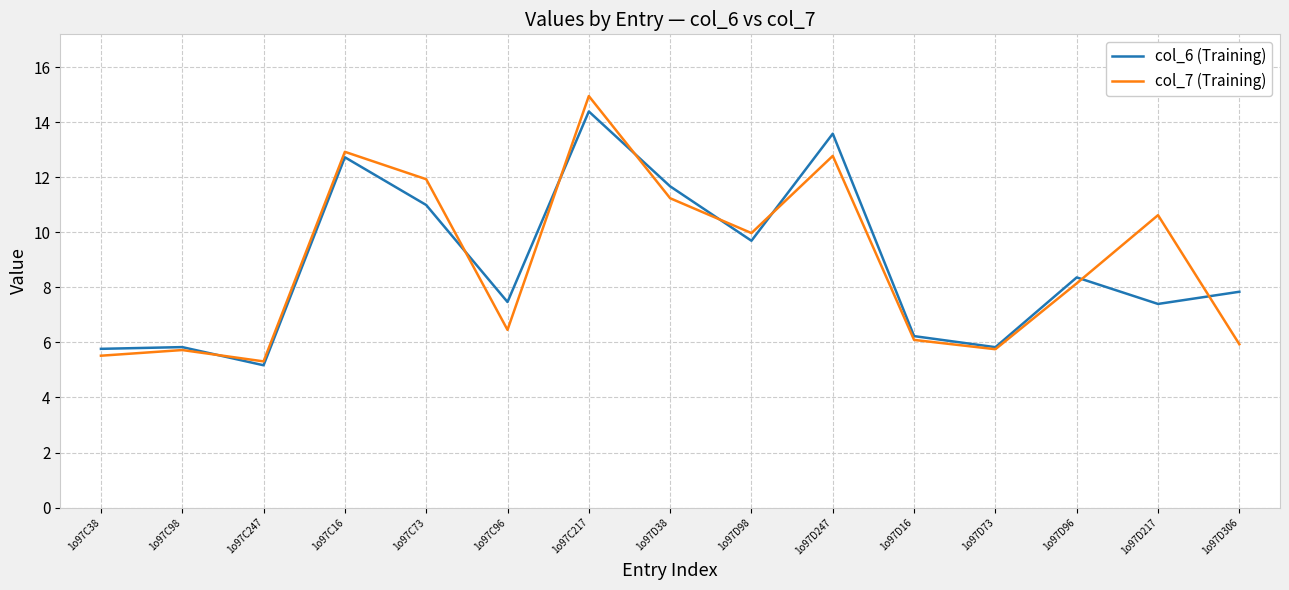

Rank the series by their maximum value, from lowest to highest.

col_6 (Training), col_7 (Training)